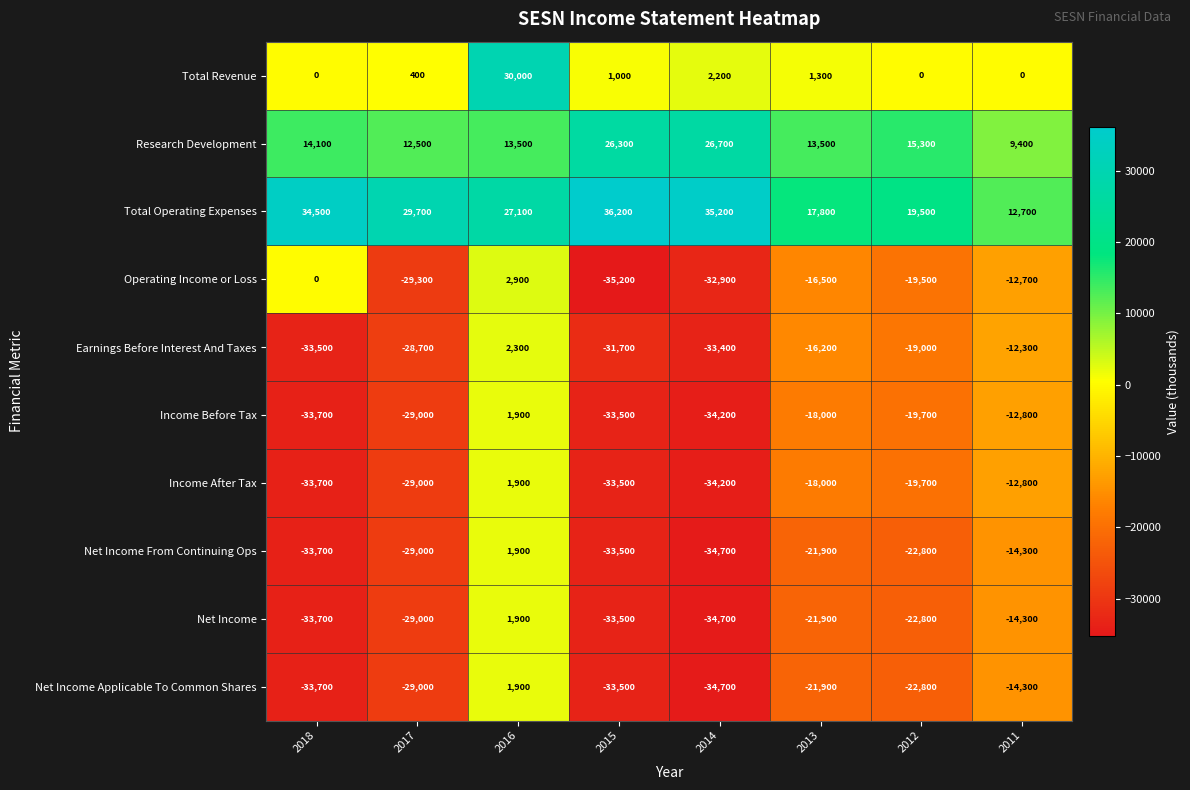

What is the greatest value displayed?

36200